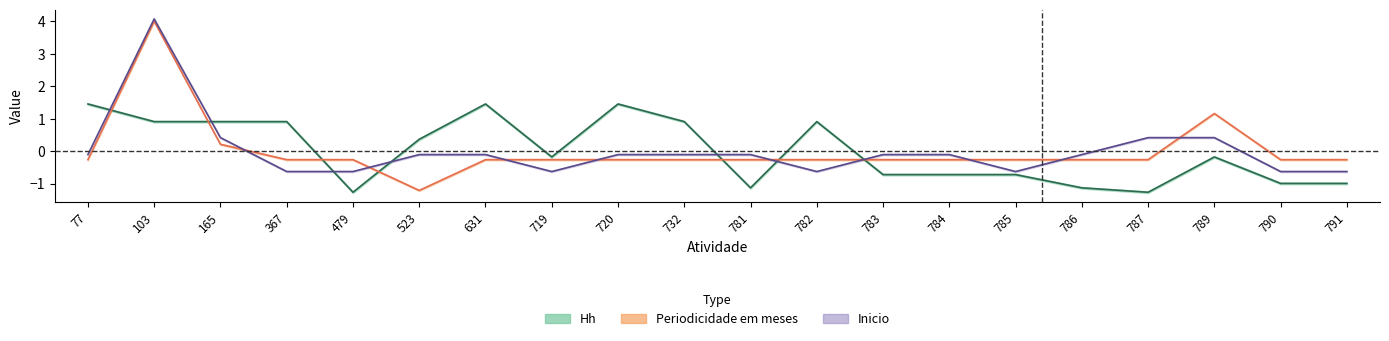

Does the chart display data point markers on the line(s)?

No